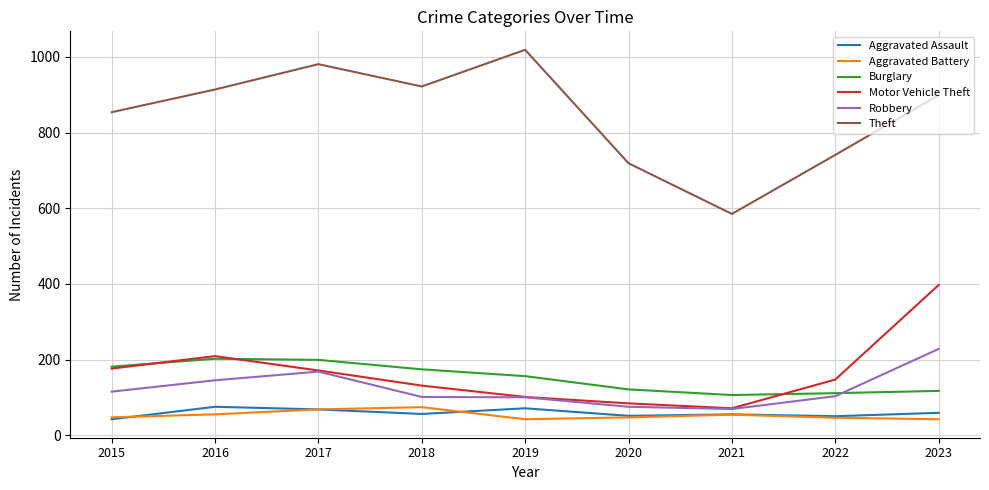

Which series changed the most between 2019 and 2020?

Theft